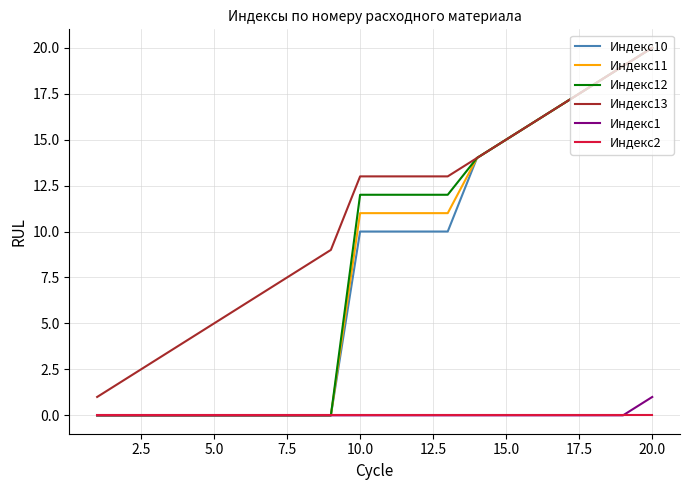

Which series has the largest total across all categories?

Индекс13